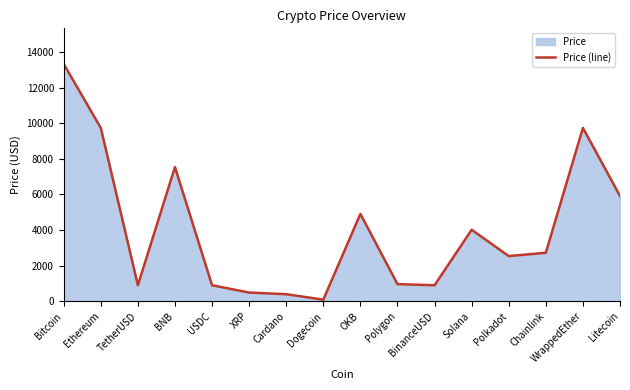

Reading left to right, what are all the values shown in this chart?

Bitcoin=13323.9	Ethereum=9732.8	TetherUSD=903.7	BNB=7535.9	USDC=903.1	XRP=492.9	Cardano=400.1	Dogecoin=94.6	OKB=4906.8	Polygon=966.0	BinanceUSD=903.1	Solana=4016.6	Polkadot=2539.6	Chainlink=2727.5	WrappedEther=9732.7	Litecoin=5915.2